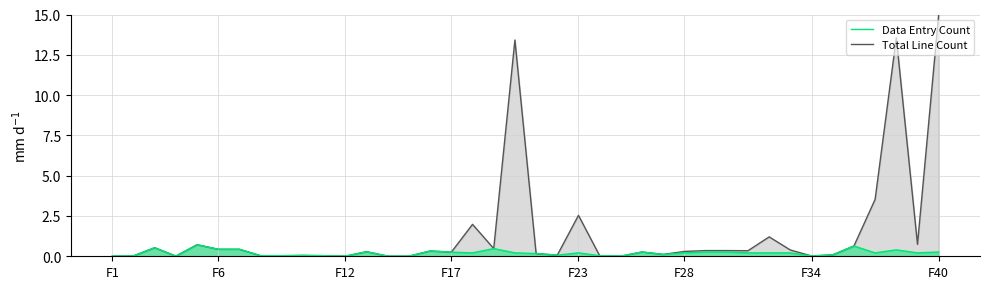

Is it true that Total Line Count equals 0.0 at 14?

False